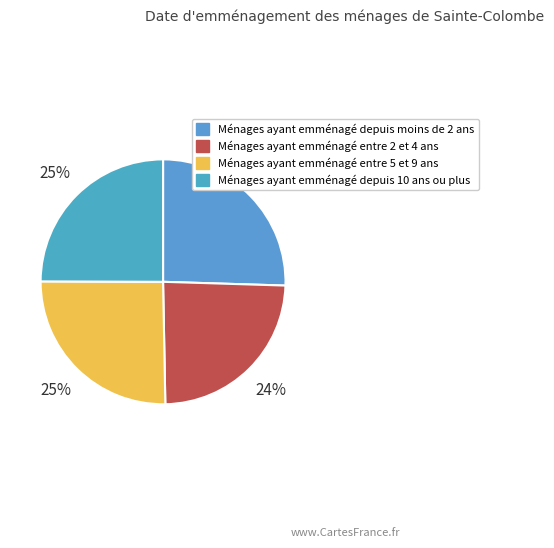

How many slices are in this pie chart?

4